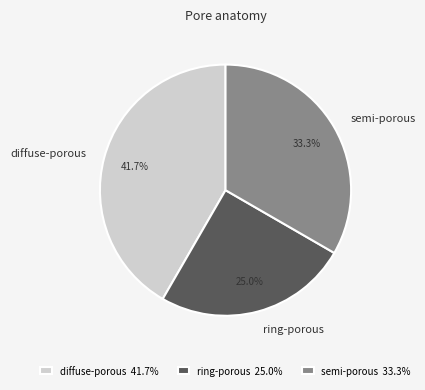

Rank the categories by value from lowest to highest.

ring-porous, semi-porous, diffuse-porous